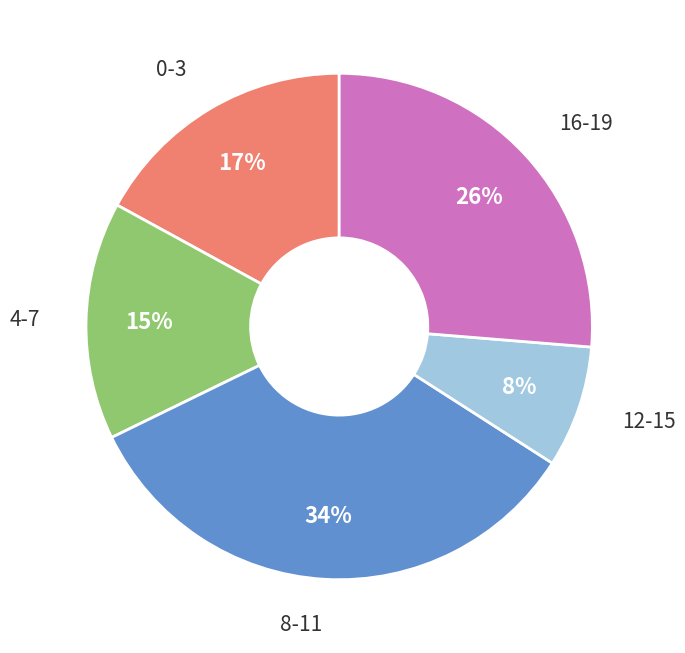

Do 8-11 and 12-15 together represent more than half of the pie?

No